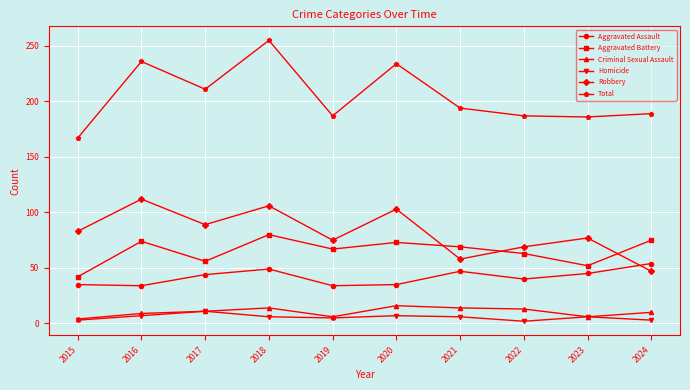

True or false: Homicide and Aggravated Battery intersect in this chart.

False